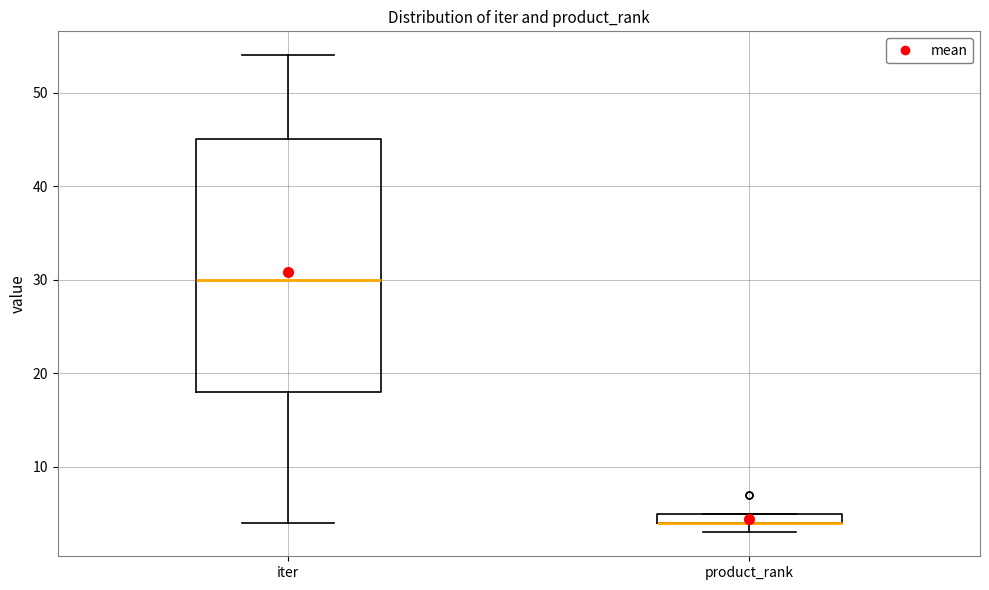

Comparing the boxes themselves (not the whiskers), which one is the tallest?

iter